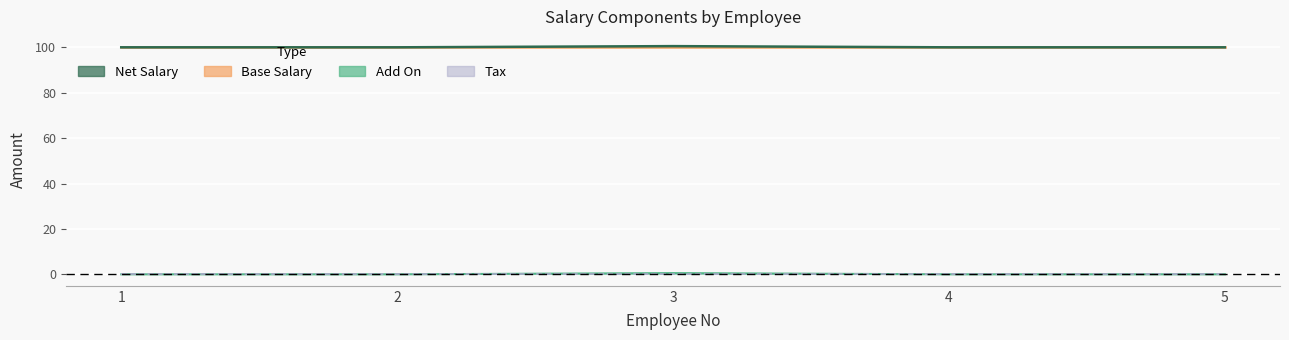

At which label is Net Salary closest to 0?

1